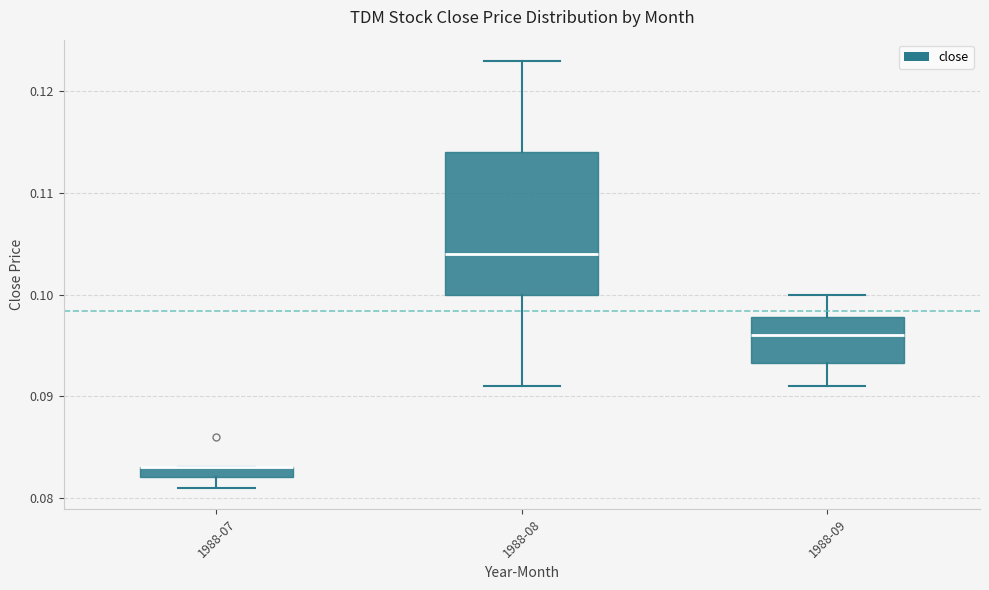

Which box is the tallest, from its lower edge to its upper edge?

1988-08